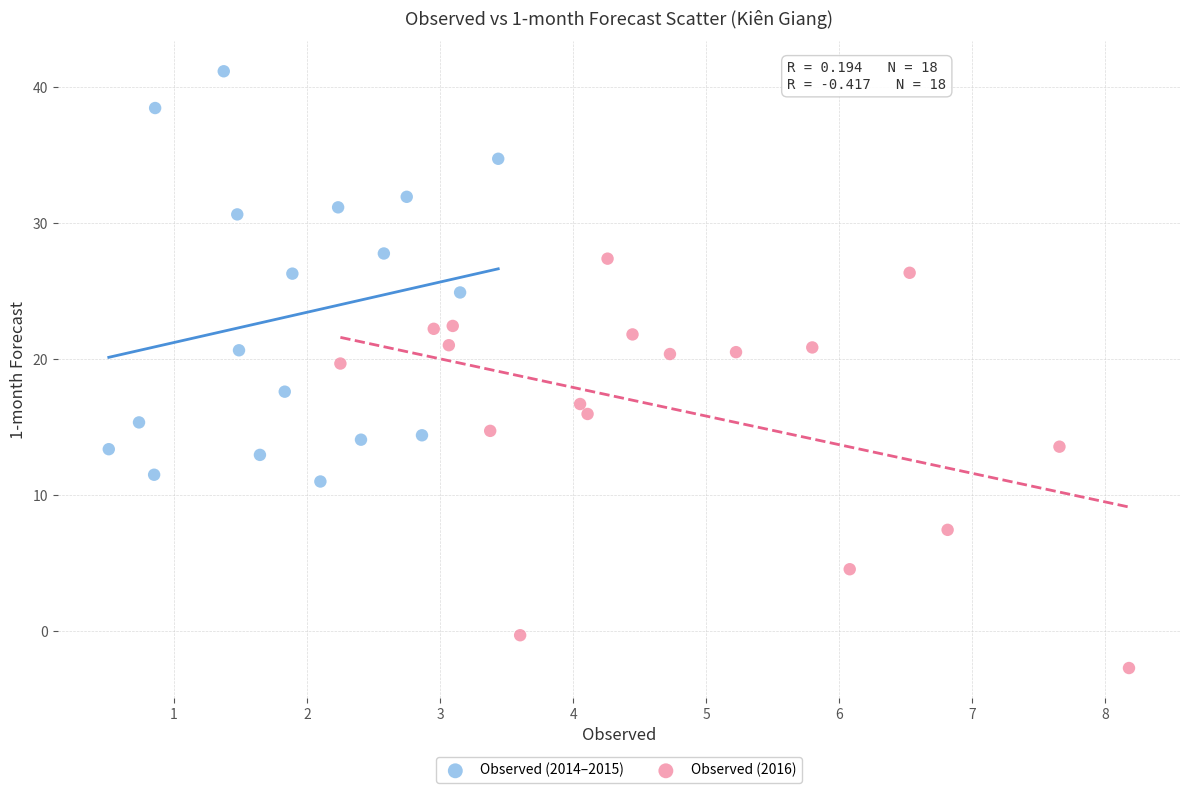

Which series contains the highest Y value?

Observed (2014–2015)